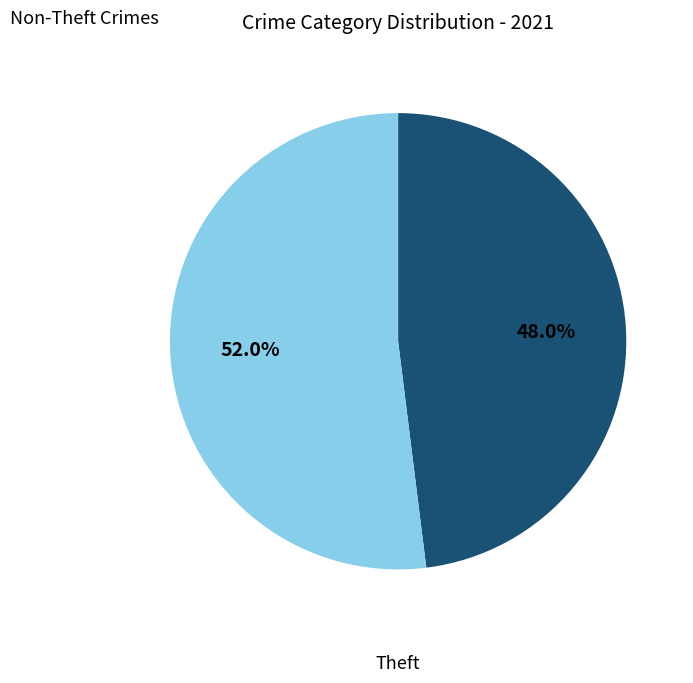

Is there a majority slice in this chart?

Yes